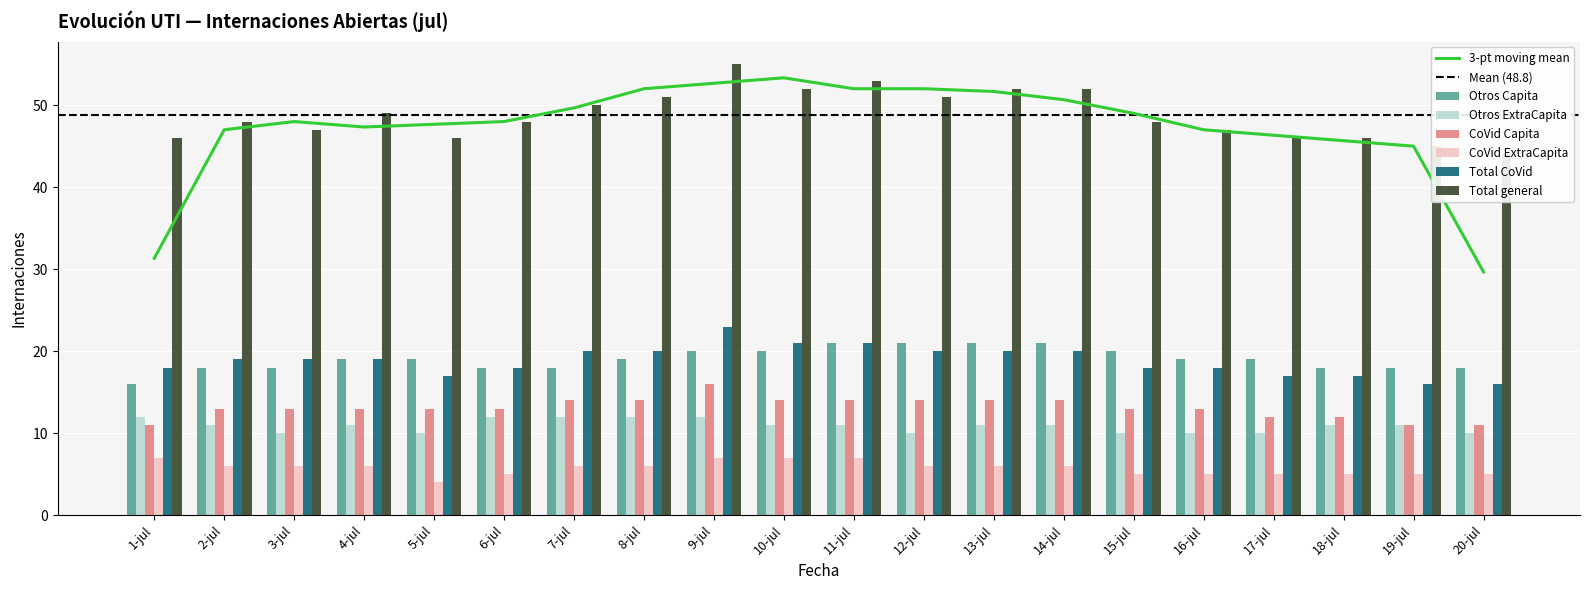

The Total general series shows 52 at 13-jul. True or false?

True